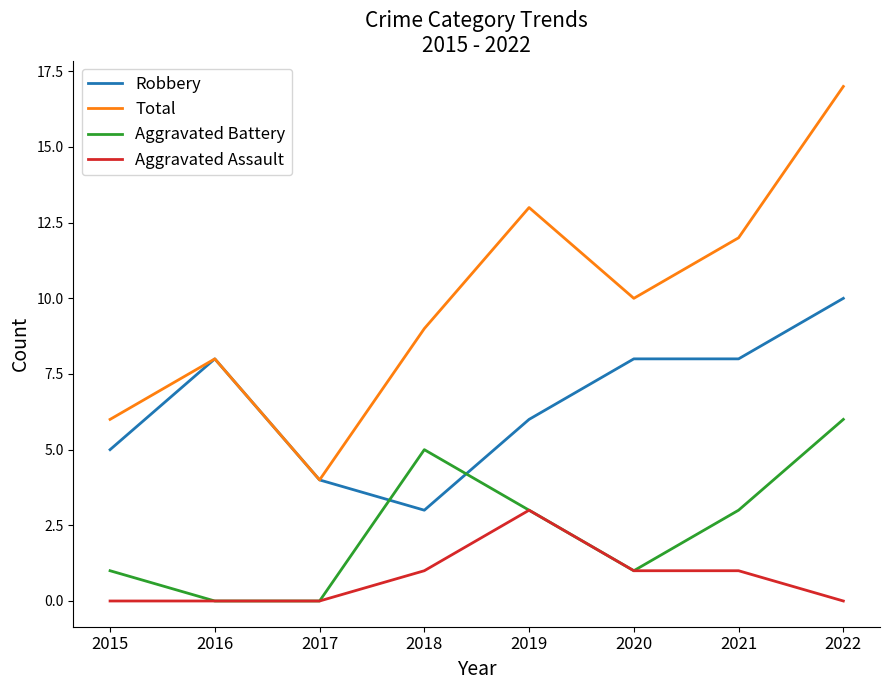

At which category does the chart reach its peak across all series?

2022